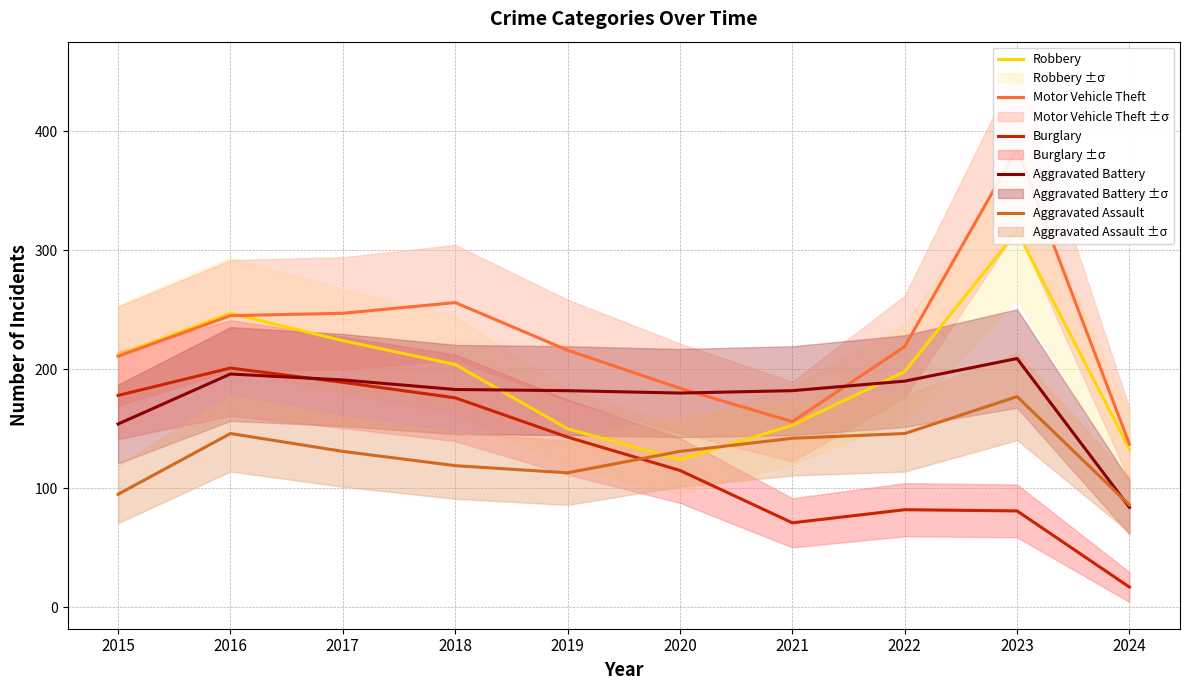

Reading right to left, list all the values displayed in this chart.

Robbery: 2024=133	2023=316	2022=198	2021=153	2020=124	2019=150	2018=204	2017=224	2016=247	2015=212
Motor Vehicle Theft: 2024=137	2023=385	2022=219	2021=156	2020=184	2019=216	2018=256	2017=247	2016=245	2015=211
Burglary: 2024=17	2023=81	2022=82	2021=71	2020=115	2019=143	2018=176	2017=189	2016=201	2015=178
Aggravated Battery: 2024=84	2023=209	2022=190	2021=182	2020=180	2019=182	2018=183	2017=191	2016=196	2015=154
Aggravated Assault: 2024=86	2023=177	2022=146	2021=142	2020=131	2019=113	2018=119	2017=131	2016=146	2015=95